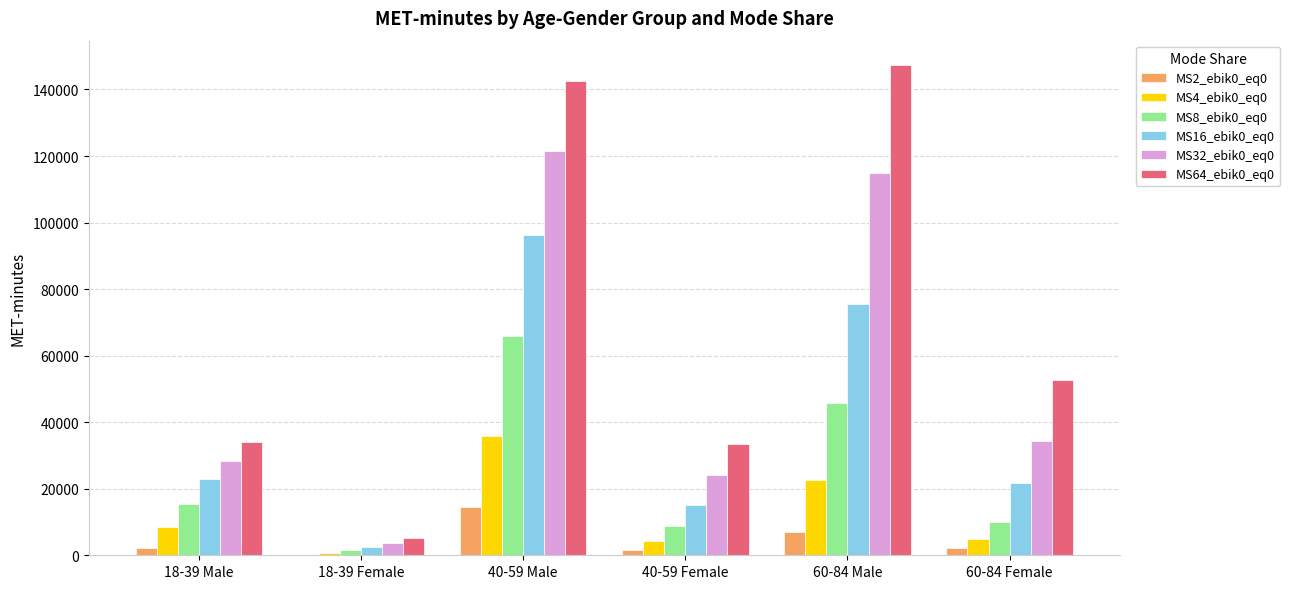

What is the sum of all MS4_ebik0_eq0 values?

77005.4